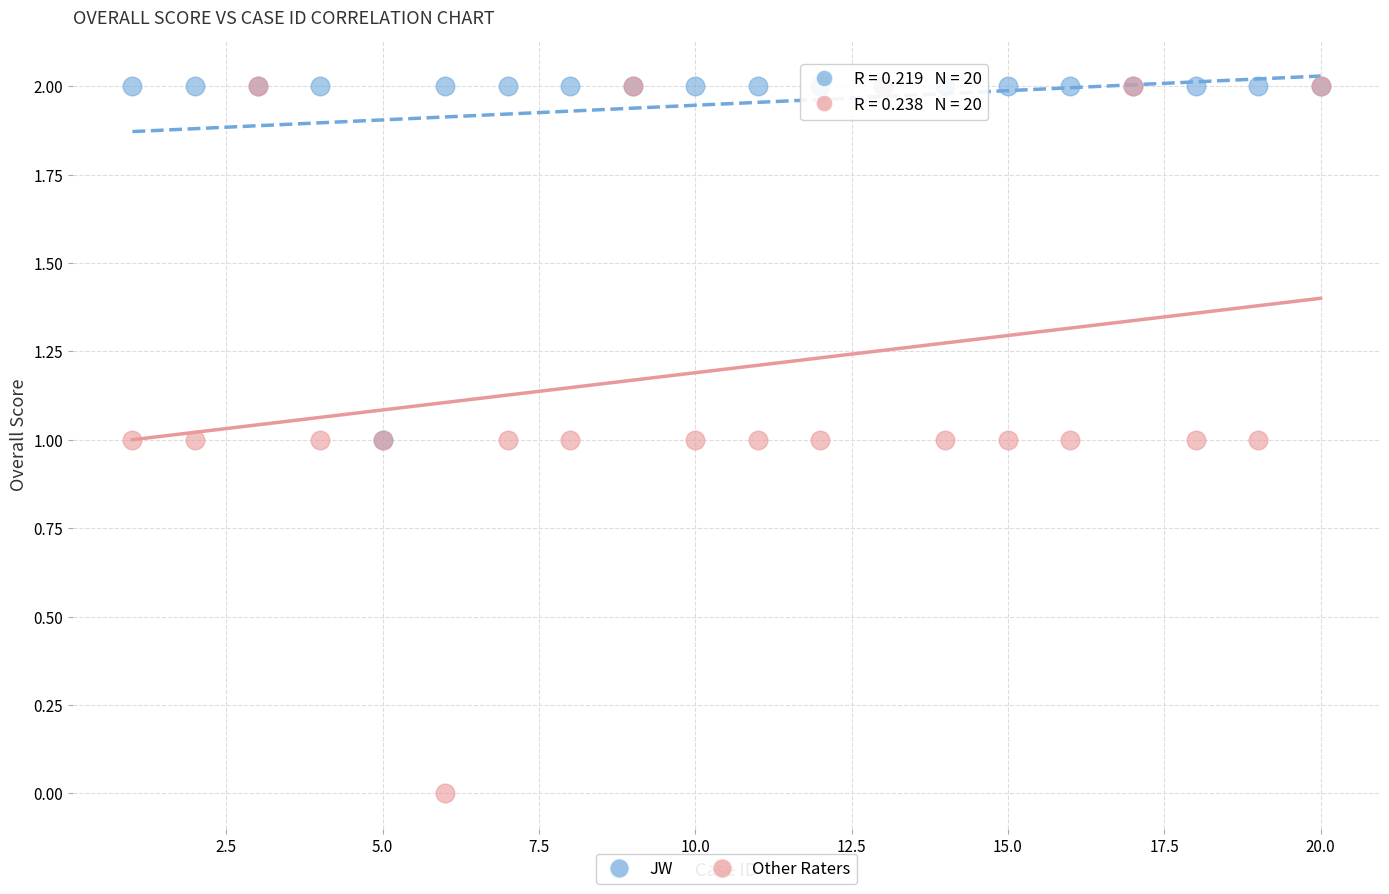

What are all the series names shown in the legend?

JW, Other Raters